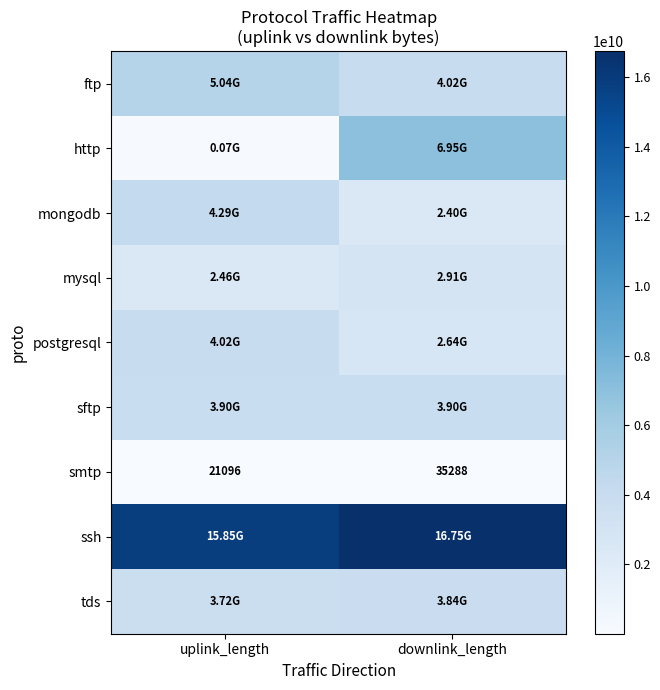

Which has a higher value, downlink_length or uplink_length?

uplink_length